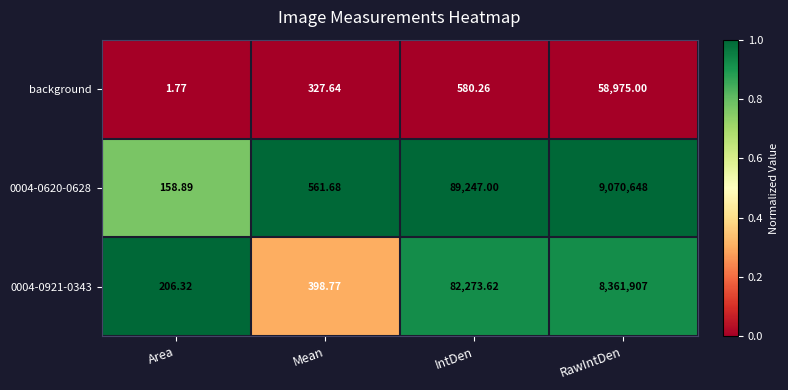

Which label corresponds to the smallest value in the chart?

Area